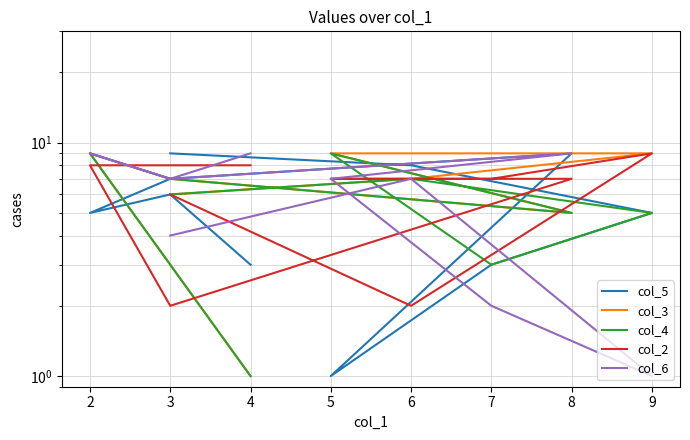

What are all the series names shown in the legend?

col_5, col_3, col_4, col_2, col_6